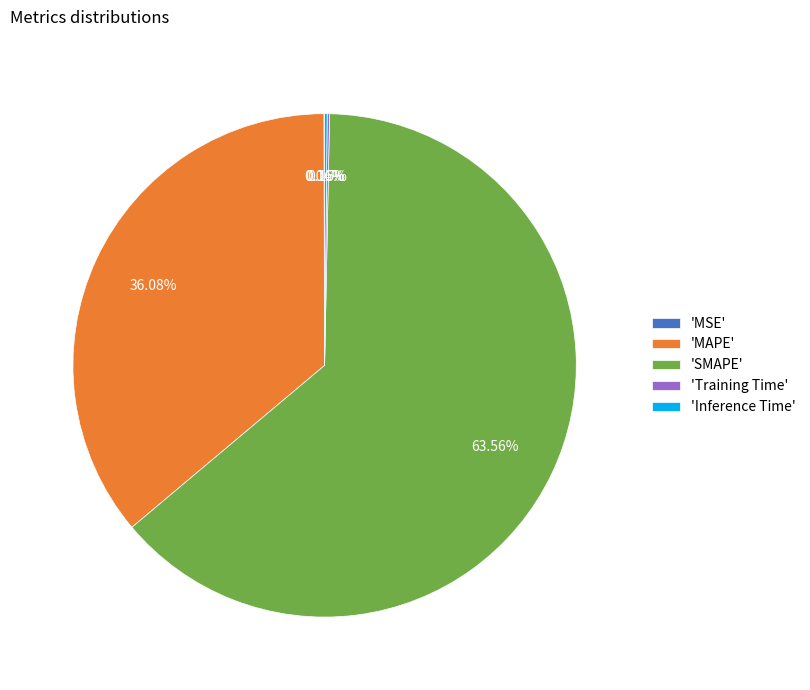

What is the majority slice?

'SMAPE'